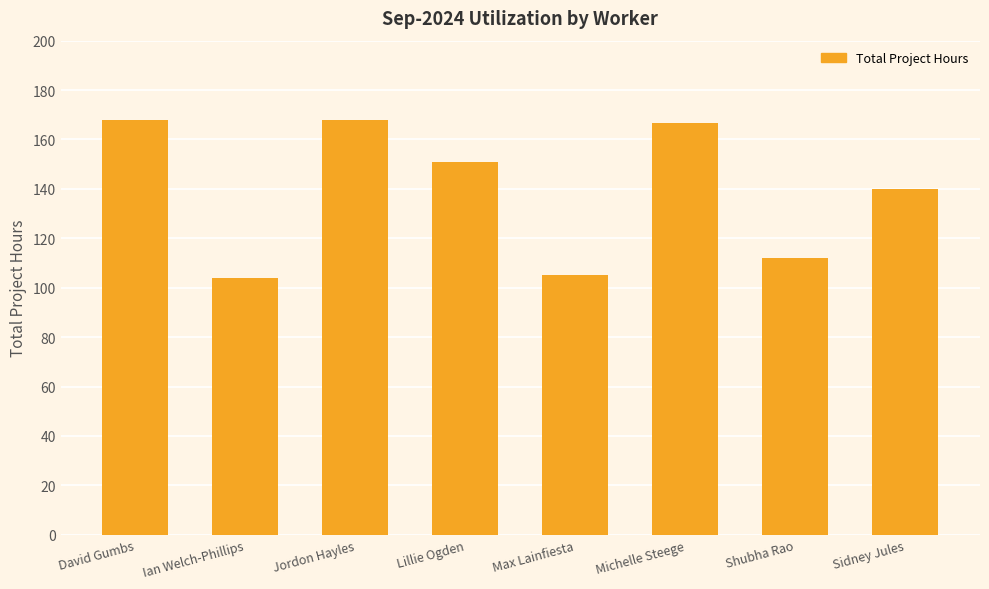

What position from the left is Lillie Ogden?

4